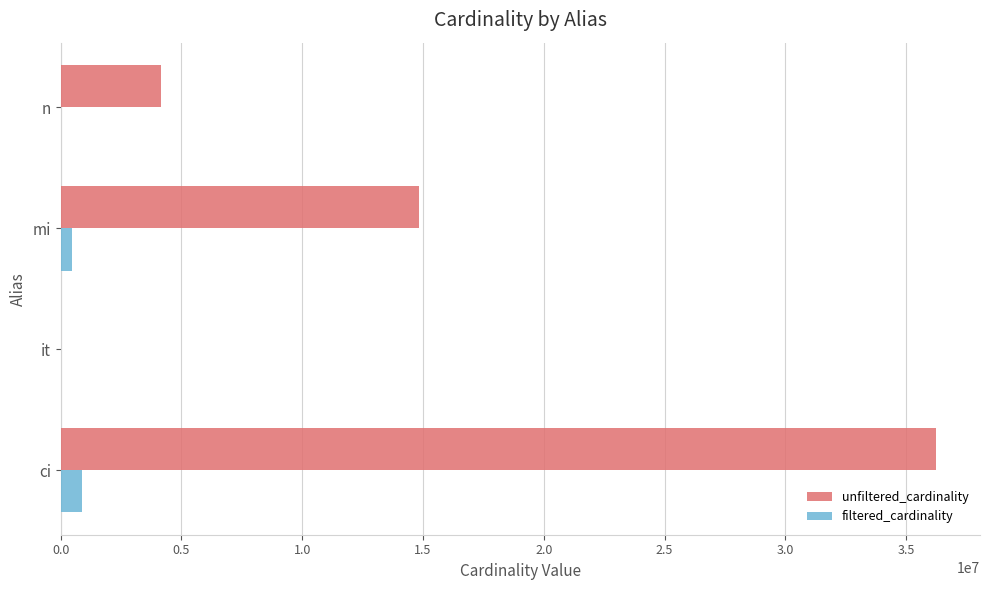

Count the unfiltered_cardinality values in the range 4167817 to 36244344.

3